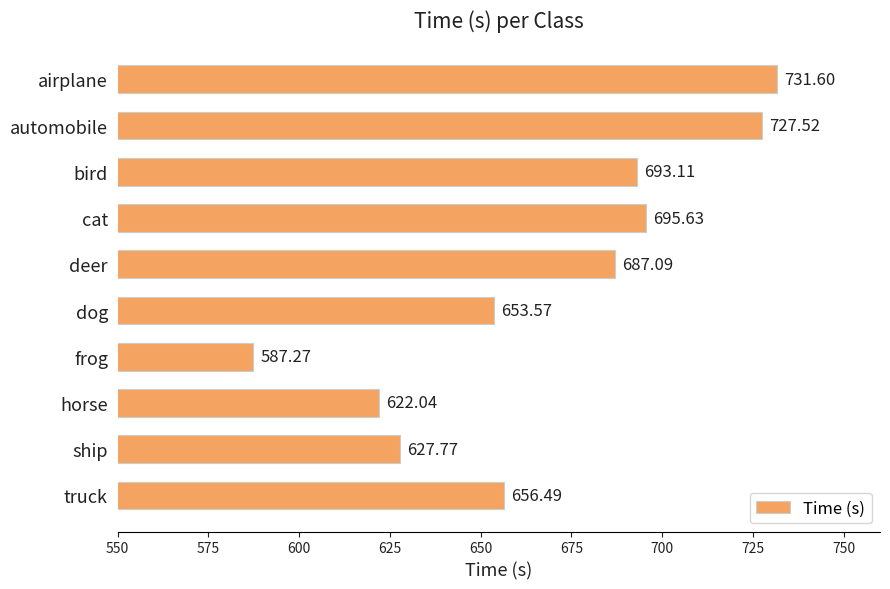

What is the sum of all values?

6682.1